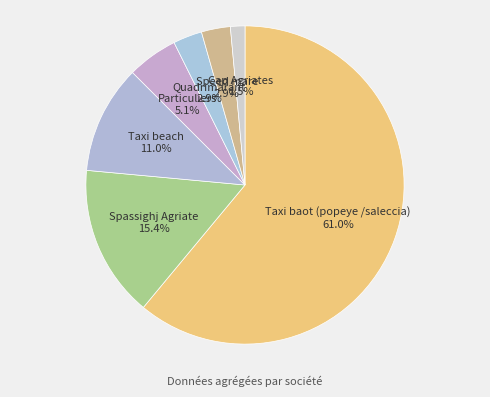

How many slices are in this pie chart?

7